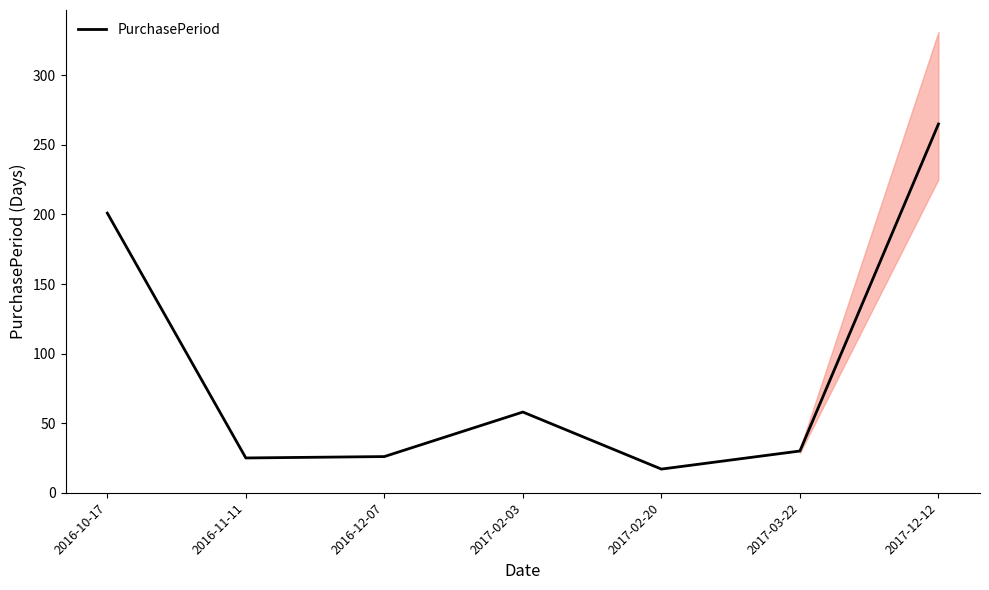

Reading left to right, what are all the values shown in this chart?

201	25	26	58	17	30	265